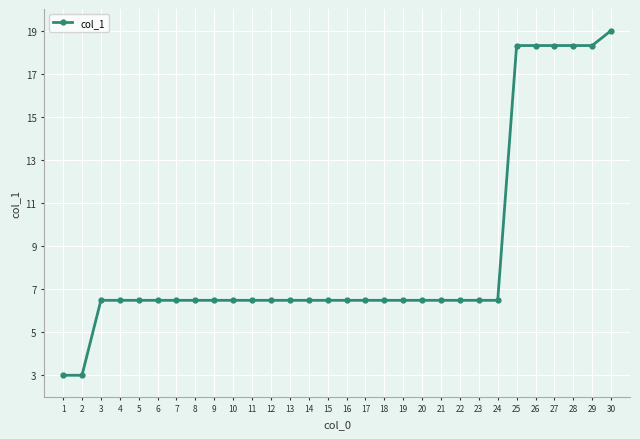

What is the greatest value displayed?

19.0